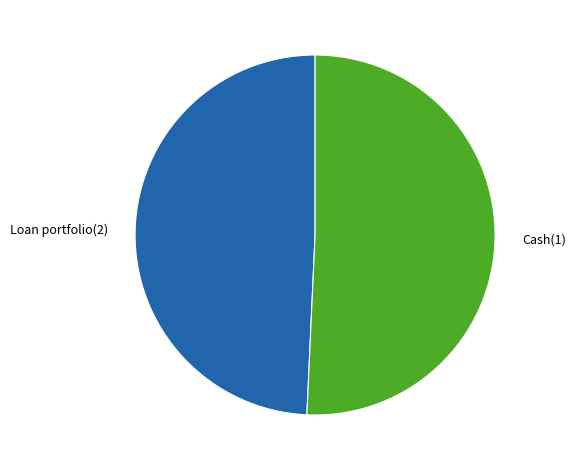

Which has a higher value, Loan portfolio(2) or Cash(1)?

Cash(1)